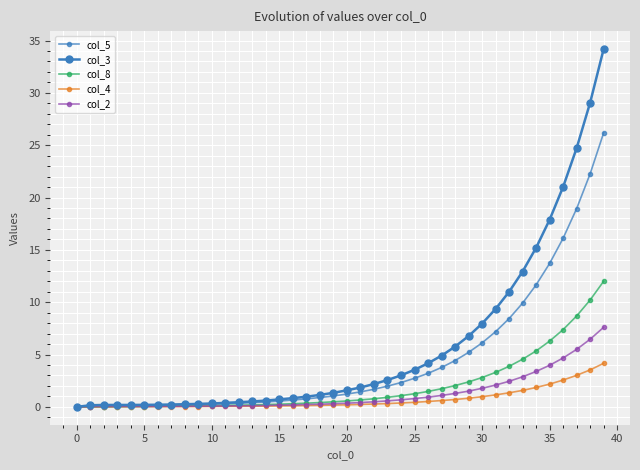

At how many categories does at least one series exceed 7?

10